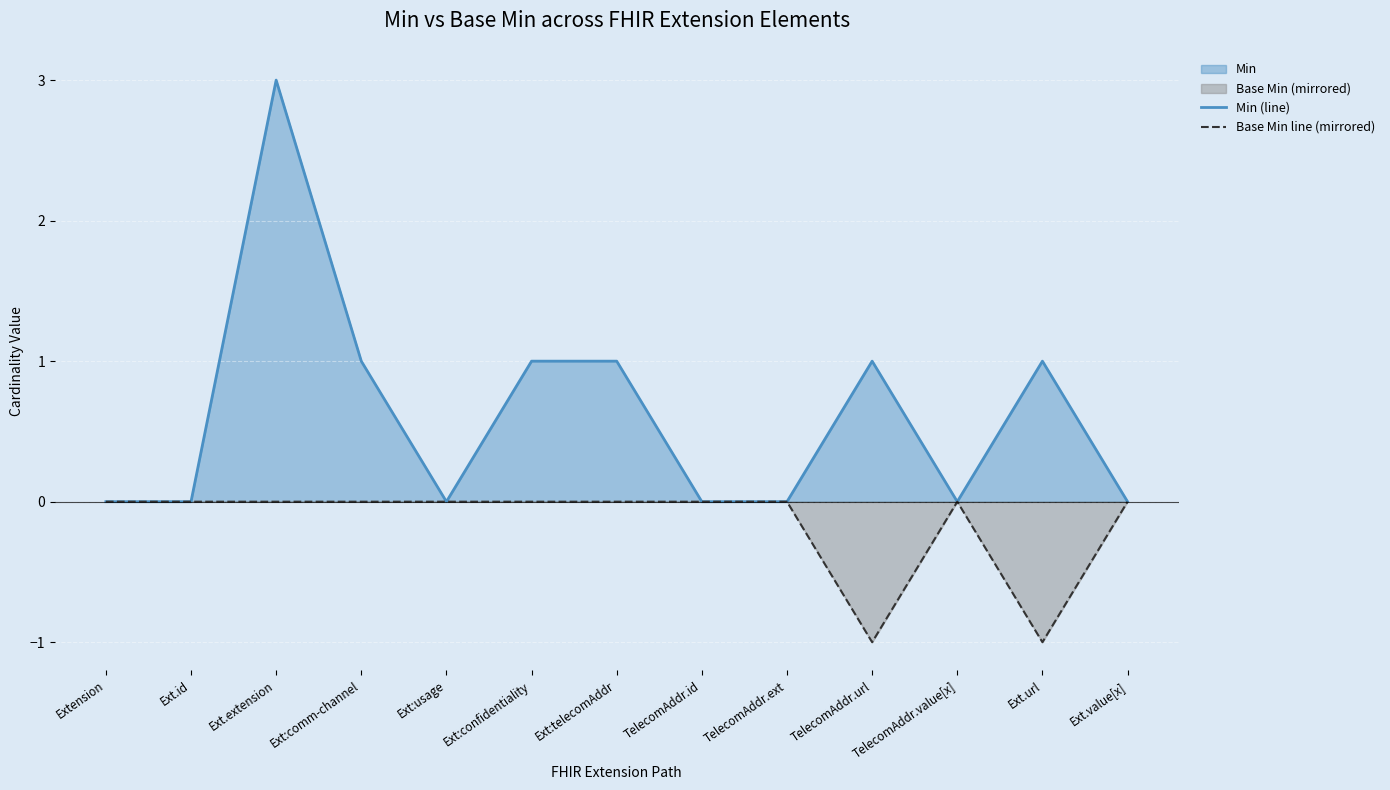

How many interior local valleys does the Base Min line (mirrored) series have?

2